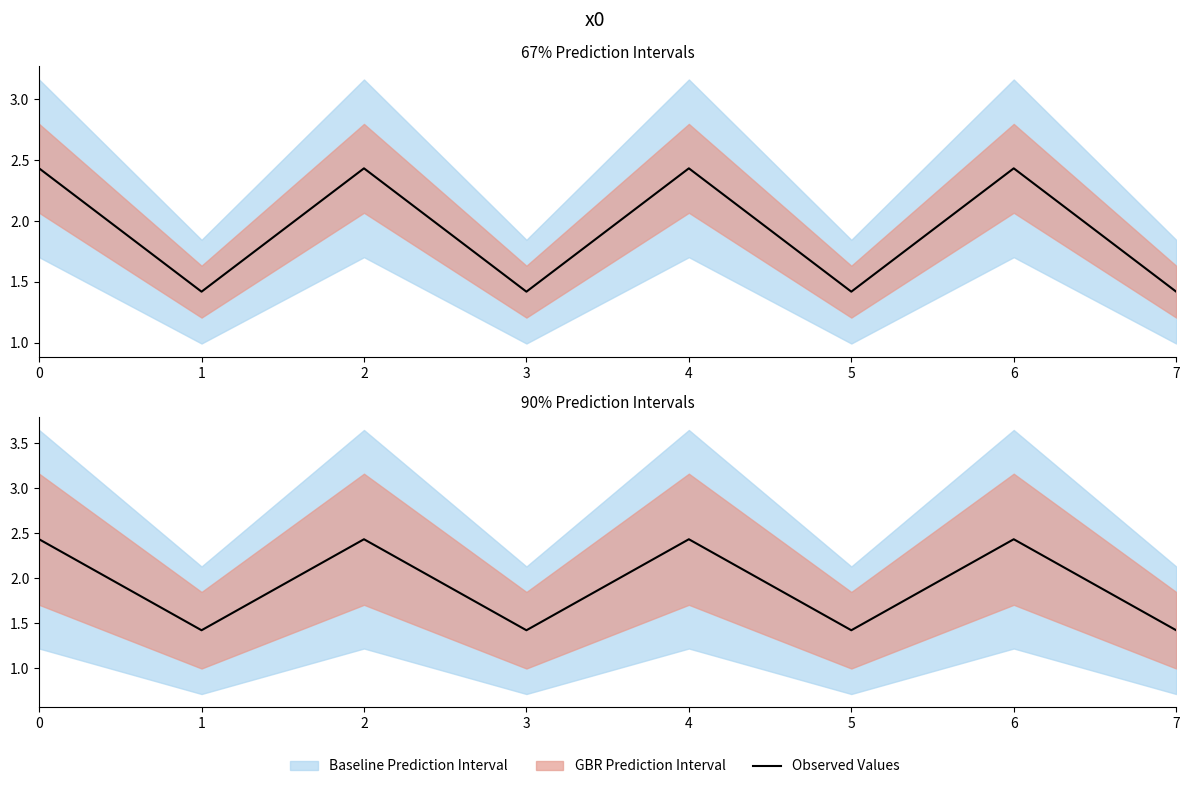

Reading right to left, what are all the values shown in this chart?

7=1.4	6=2.4	5=1.4	4=2.4	3=1.4	2=2.4	1=1.4	0=2.4